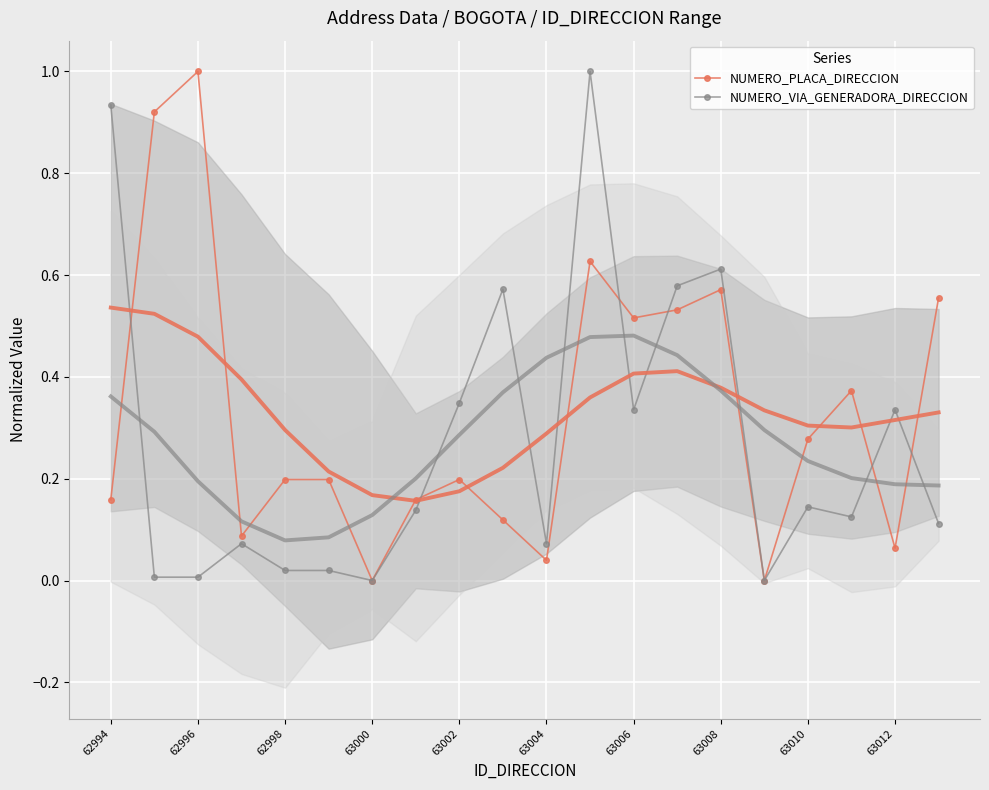

The NUMERO_PLACA_DIRECCION series shows 0.0 at 63000. True or false?

True